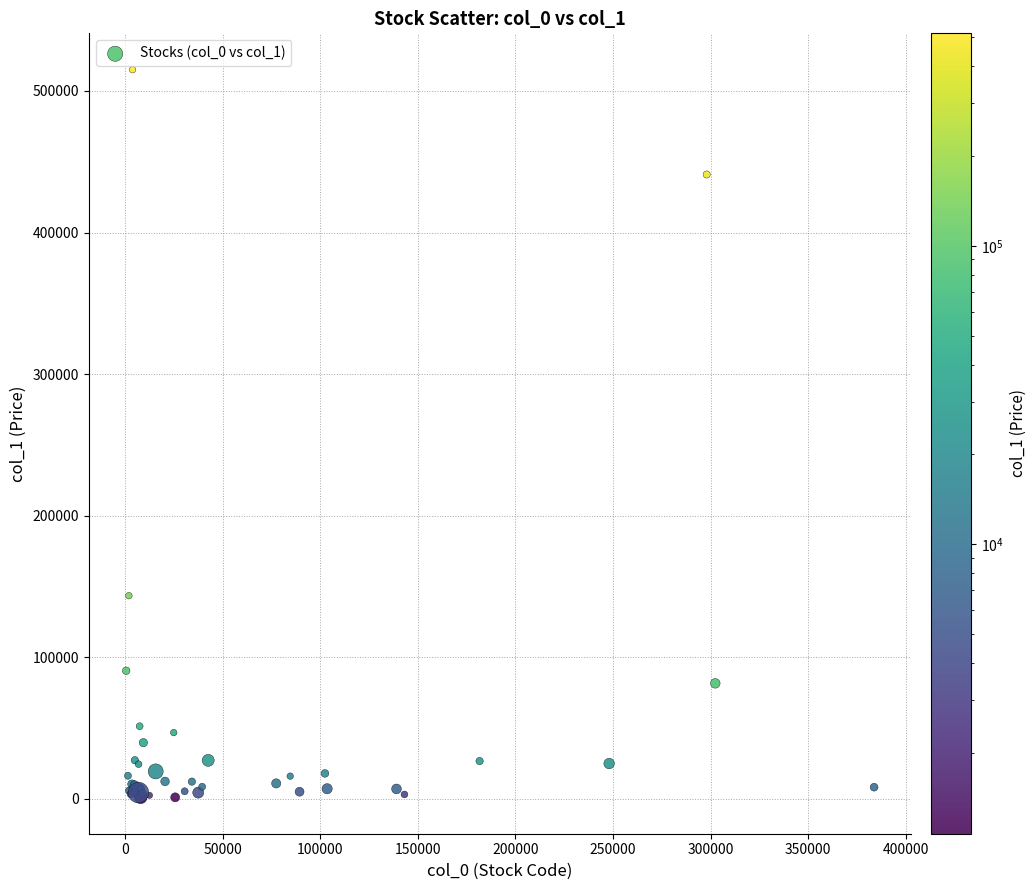

What Y value in the scatter plot is closest to 258035?

143500